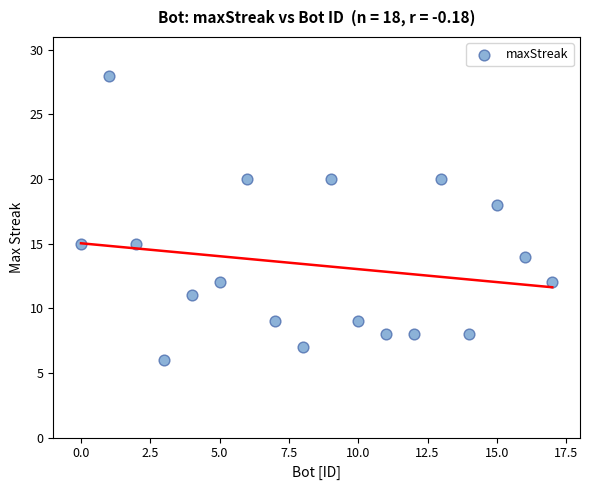

What Y value in the scatter plot is closest to 17?

18